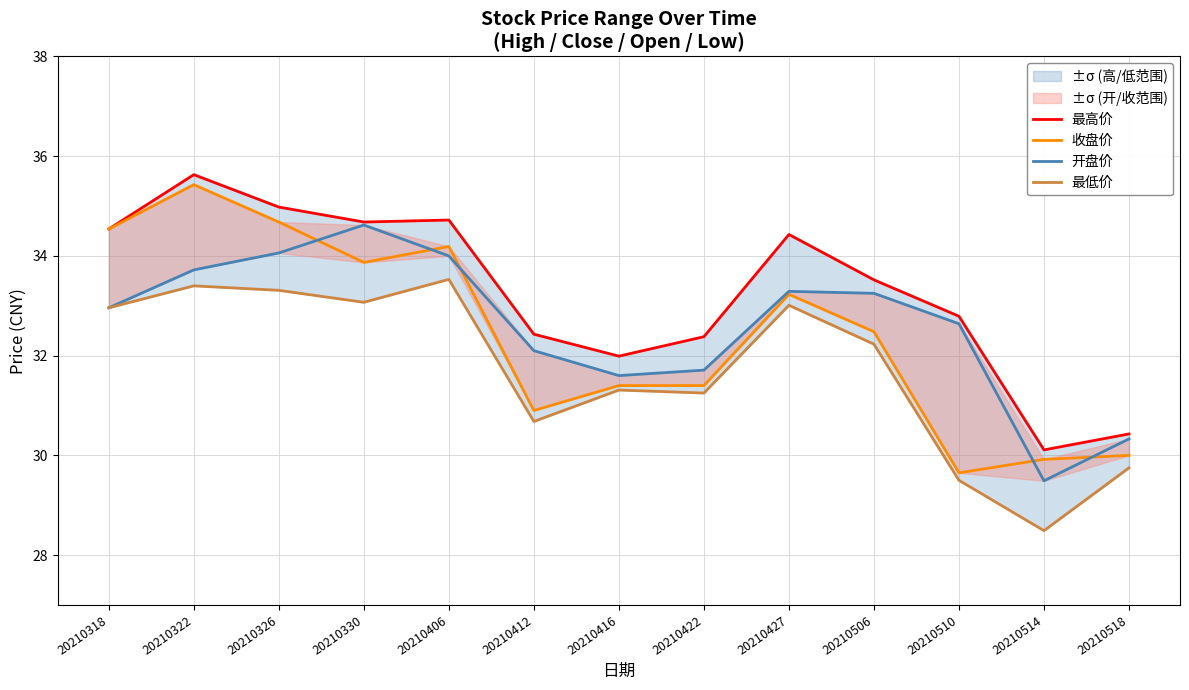

Which series changed the most between 20210322 and 20210506?

收盘价